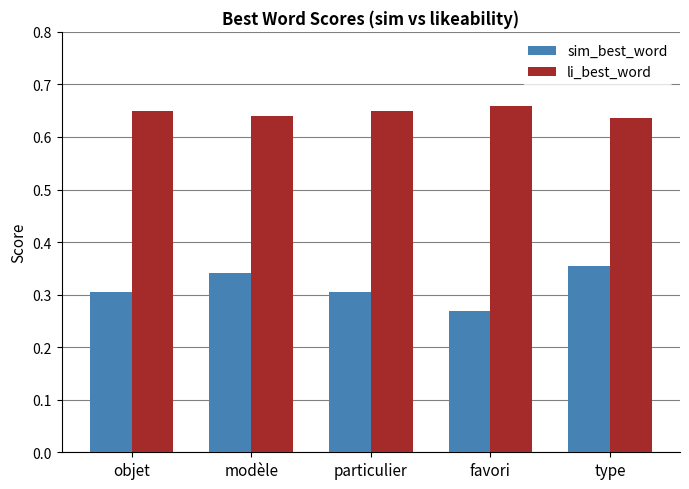

At how many categories does at least one series exceed 0?

5